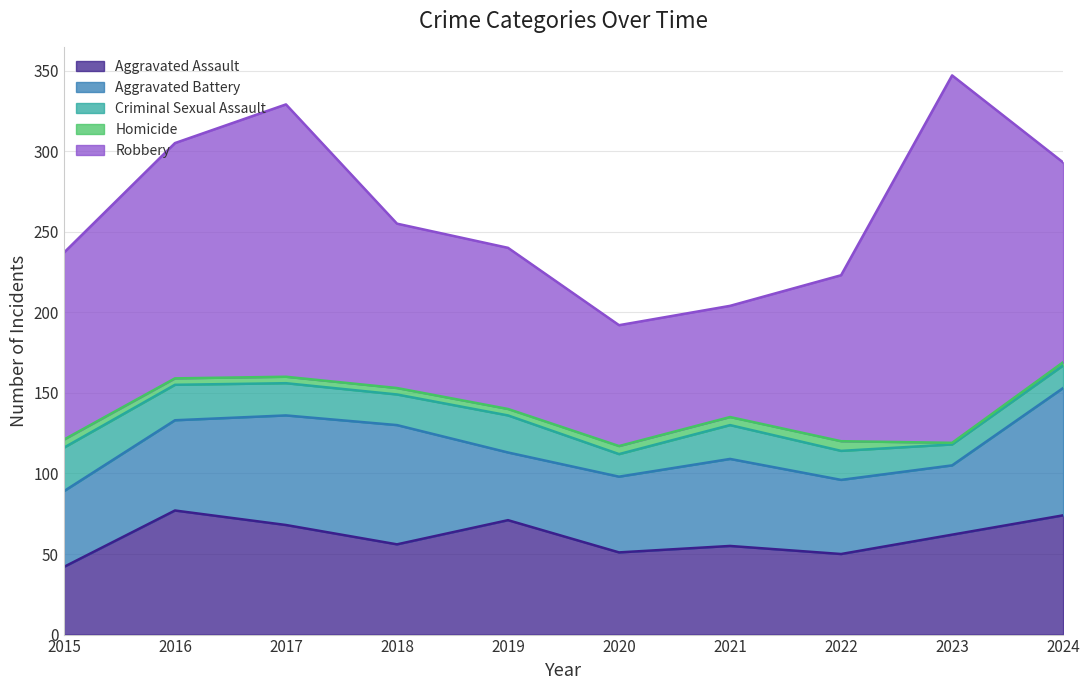

Does the chart display data point markers on the line(s)?

No